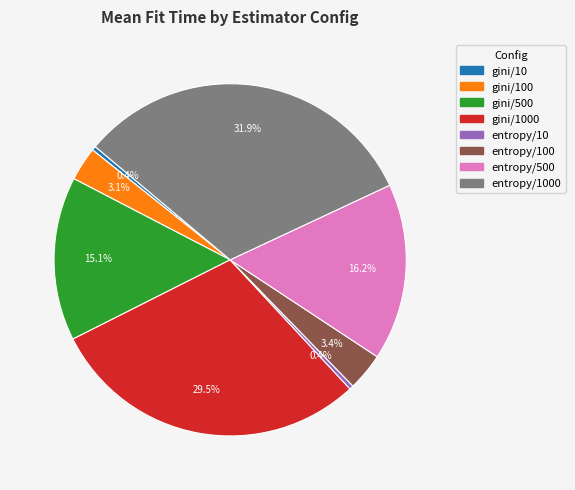

Is there a majority slice in this chart?

No